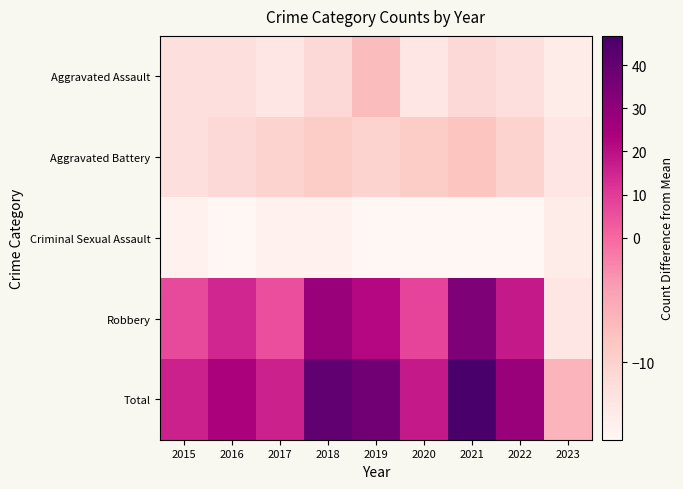

Which series has the largest total across all categories?

Total